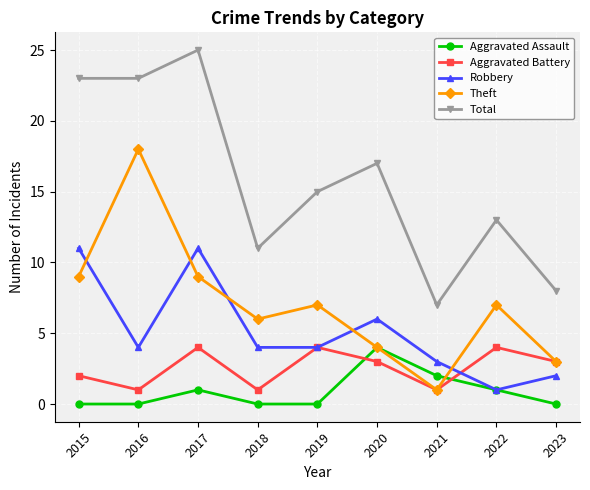

How many interior local peaks does the Aggravated Assault series have?

2